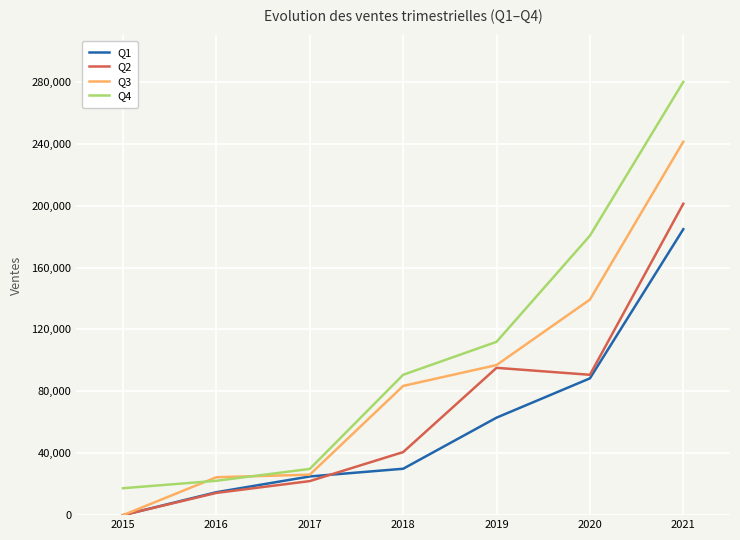

True or false: Q1 has more than 0 interior local peaks.

False